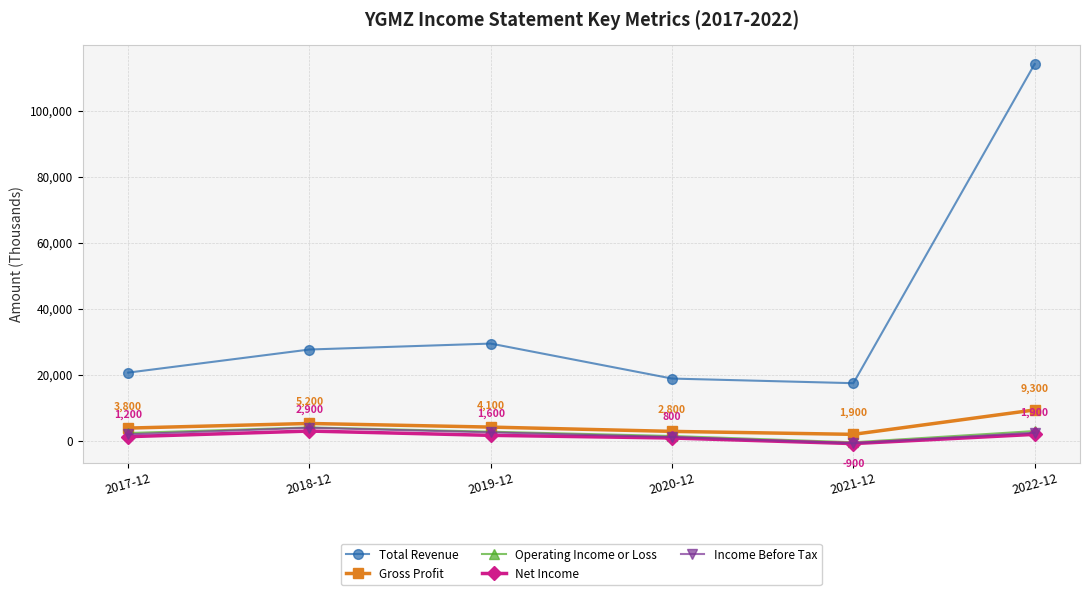

At which label does Income Before Tax first exceed 2400?

2018-12